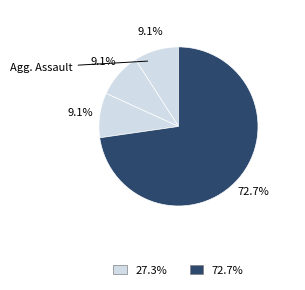

Count the number of slices in the pie.

4